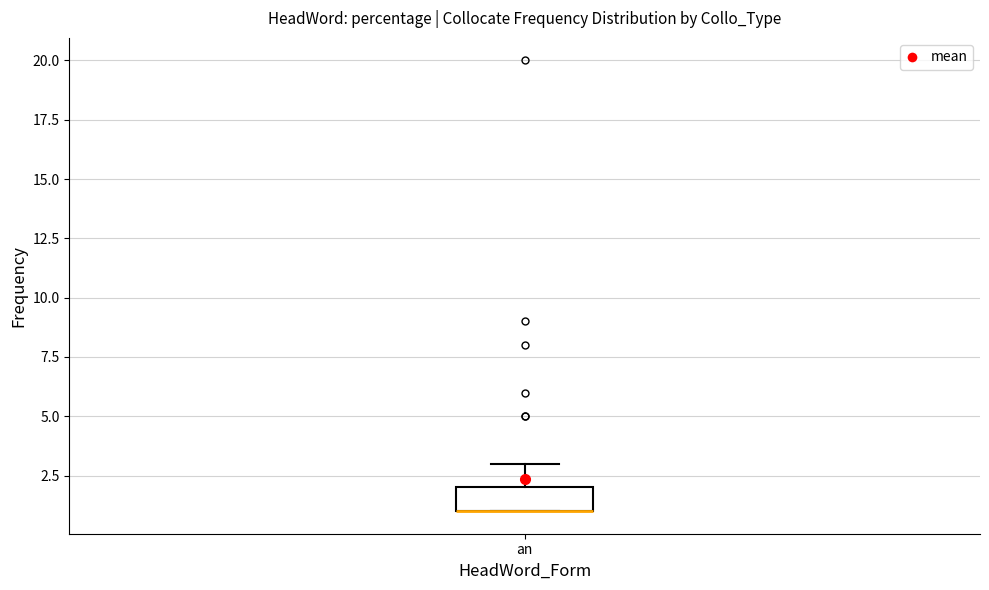

Read this box plot against the y-axis: the position of the median line, the range covered by the box, and the ends of both whiskers. The values are not printed on the chart, so give them approximately, as read against the axis.

median 1 (drawn on the box's lower edge), box 1 to 2, whiskers 1 to 3